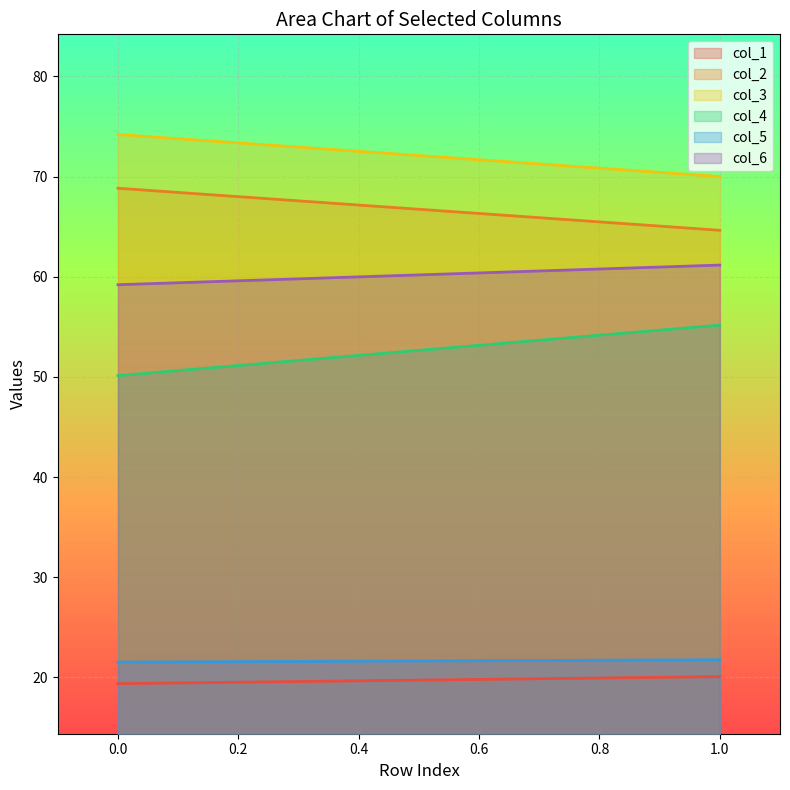

Reading left to right, transcribe all the data shown in this chart.

col_1: 19.4	20.1
col_2: 68.8	64.6
col_3: 74.2	70.0
col_4: 50.1	55.2
col_5: 21.5	21.8
col_6: 59.2	61.2